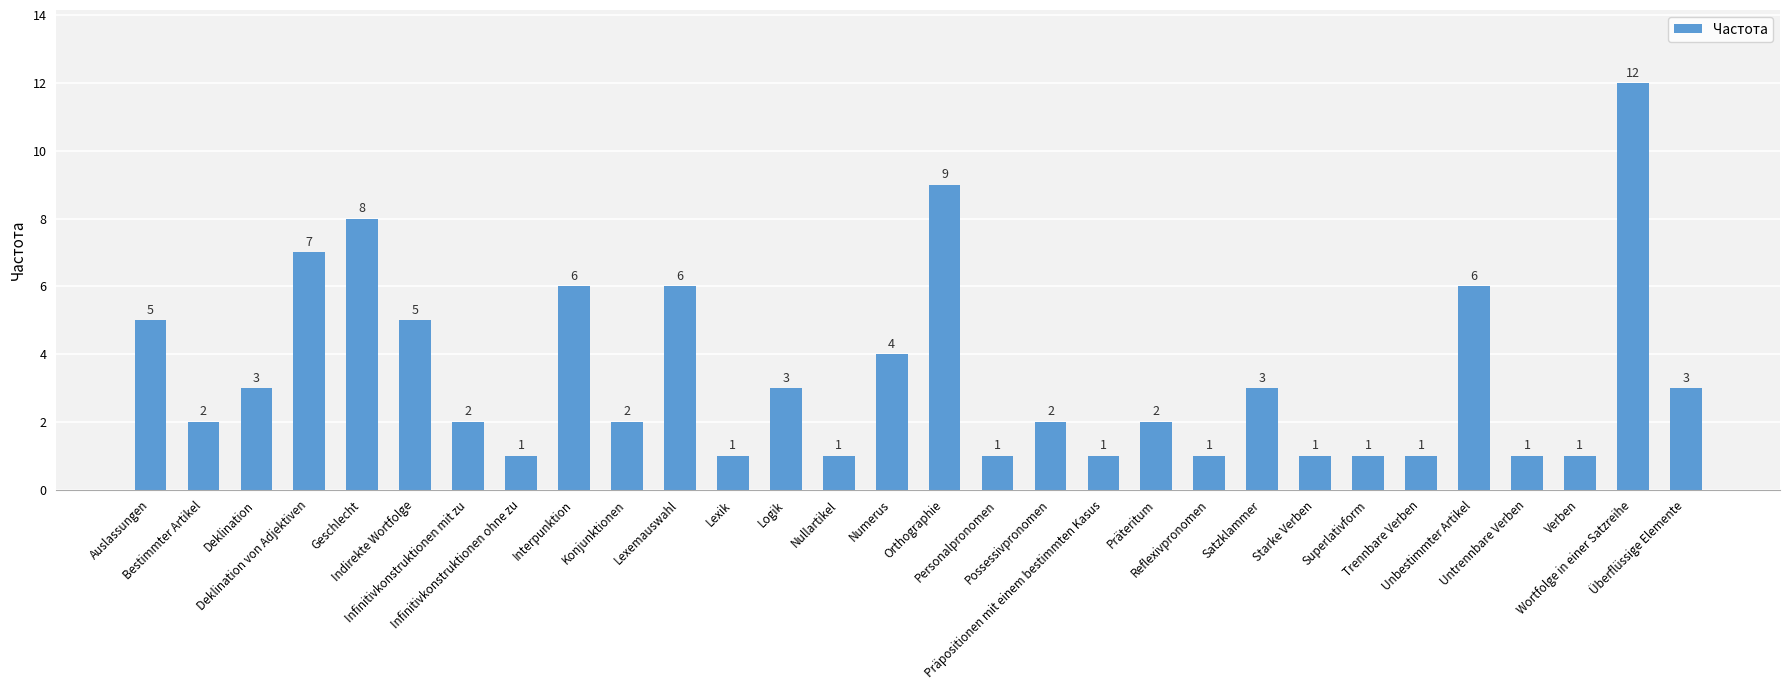

Reading right to left, transcribe all the data shown in this chart.

Überflüssige Elemente=3	Wortfolge in einer Satzreihe=12	Verben=1	Untrennbare Verben=1	Unbestimmter Artikel=6	Trennbare Verben=1	Superlativform=1	Starke Verben=1	Satzklammer=3	Reflexivpronomen=1	Präteritum=2	Präpositionen mit einem bestimmten Kasus=1	Possessivpronomen=2	Personalpronomen=1	Orthographie=9	Numerus=4	Nullartikel=1	Logik=3	Lexik=1	Lexemauswahl=6	Konjunktionen=2	Interpunktion=6	Infinitivkonstruktionen ohne zu=1	Infinitivkonstruktionen mit zu=2	Indirekte Wortfolge=5	Geschlecht=8	Deklination von Adjektiven=7	Deklination=3	Bestimmter Artikel=2	Auslassungen=5